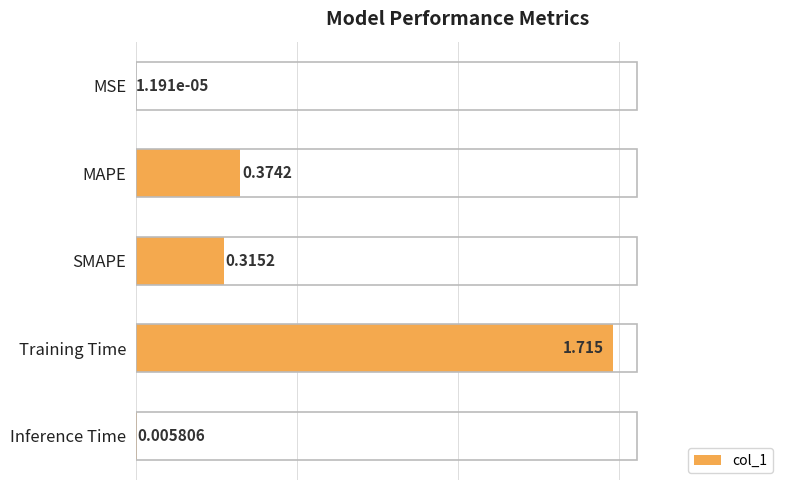

Which has a higher value, MAPE or MSE?

MAPE